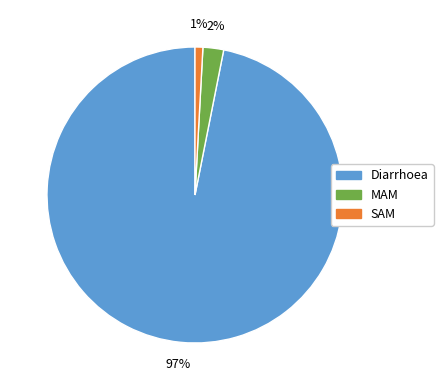

Is the sum of Diarrhoea and SAM greater than half?

Yes